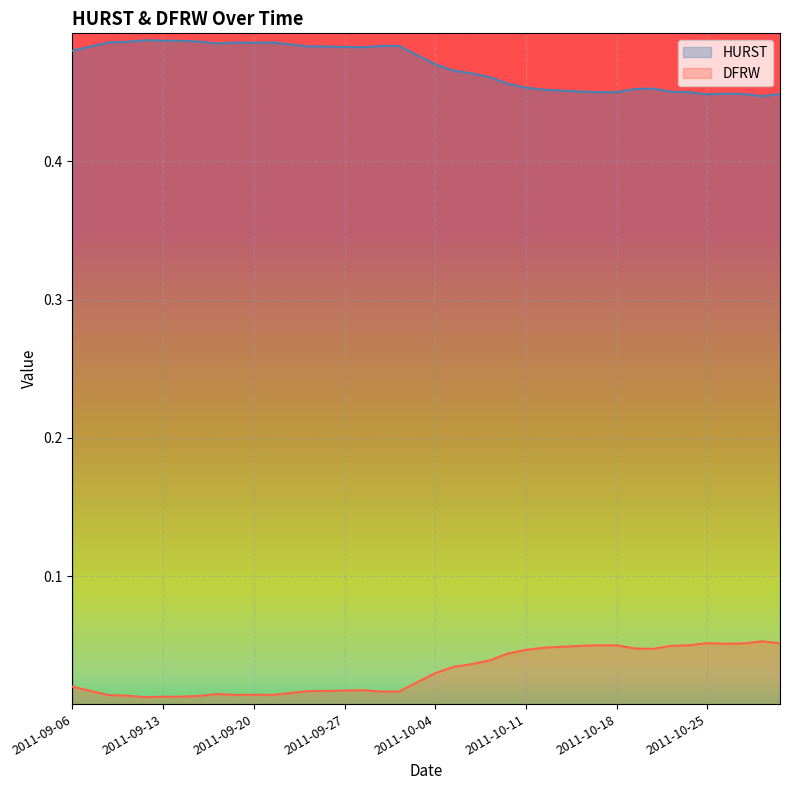

Does the chart display data point markers on the line(s)?

No